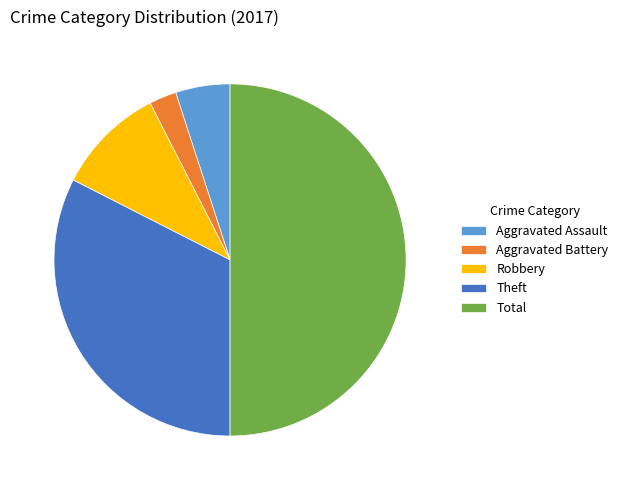

Combined, do Aggravated Battery and Aggravated Assault account for over 50%?

No